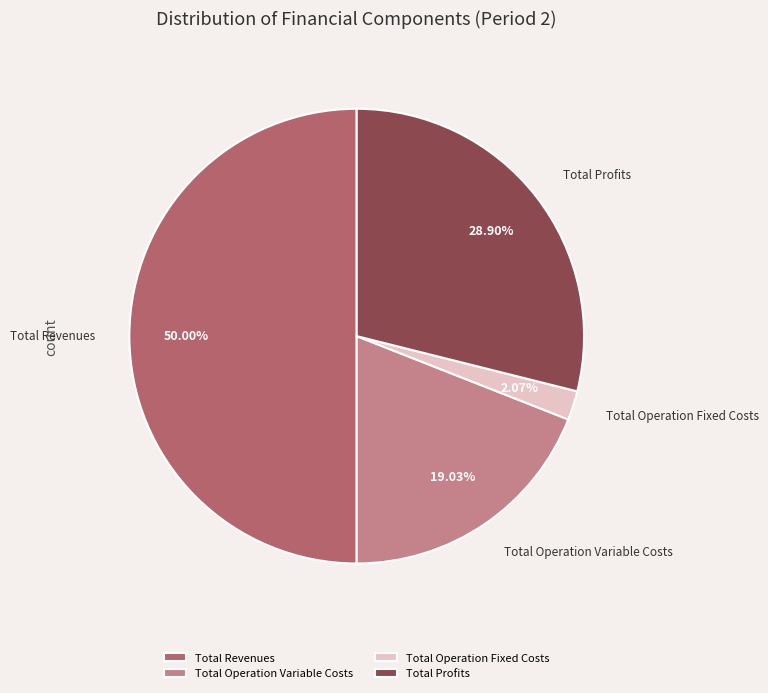

To the nearest percent, what is the difference between the largest and smallest slice percentages?

48%